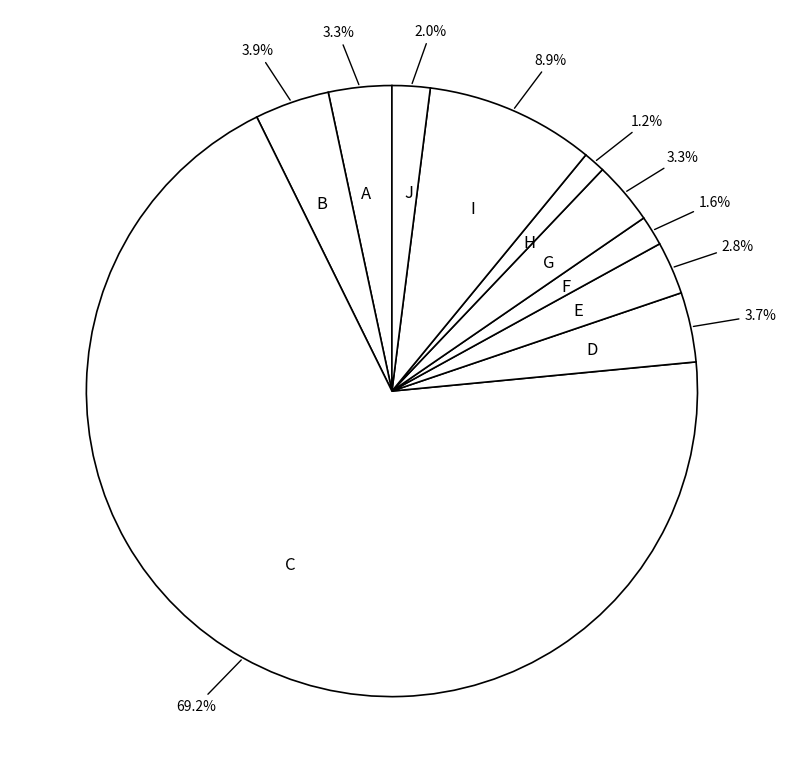

Is C the majority of the pie?

Yes